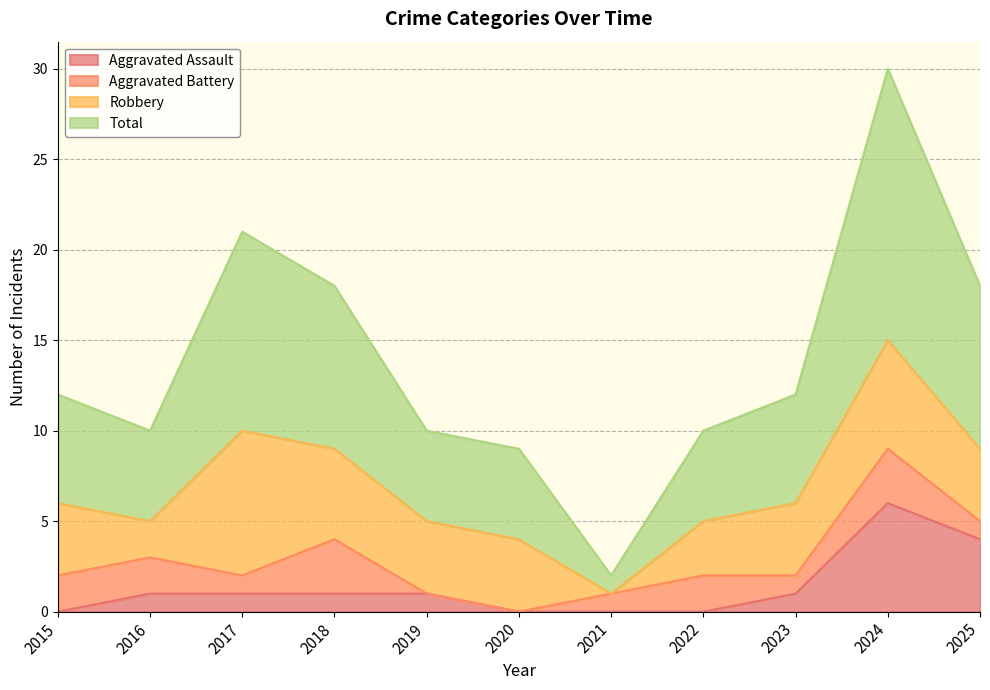

True or false: Aggravated Assault and Total cross at least once.

False